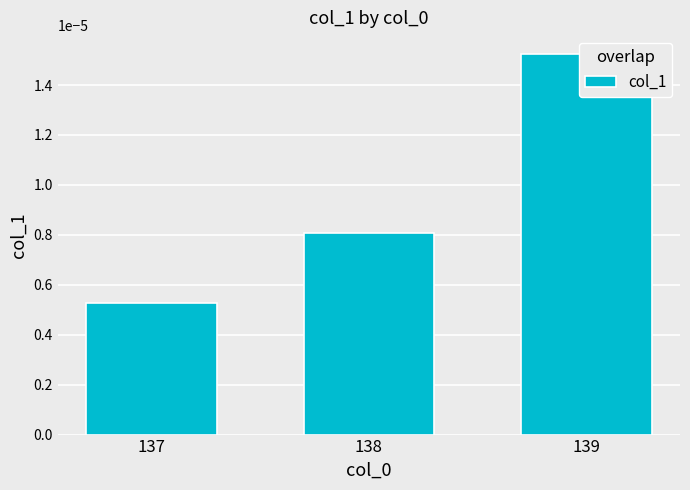

True or false: the data shows 0.0 at 138.

True